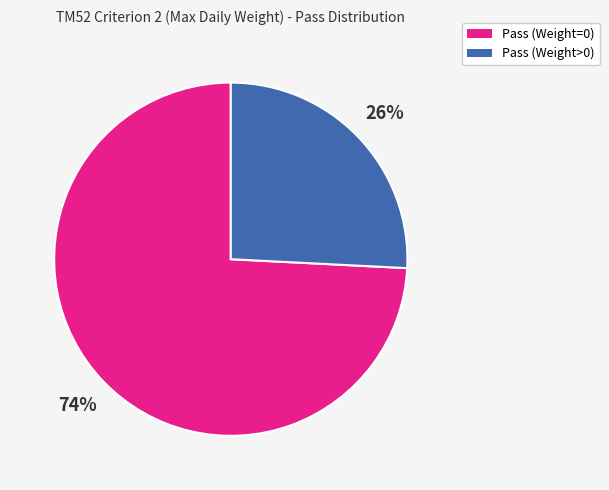

Is it true that Pass (Weight=0) is 62% of the pie?

False